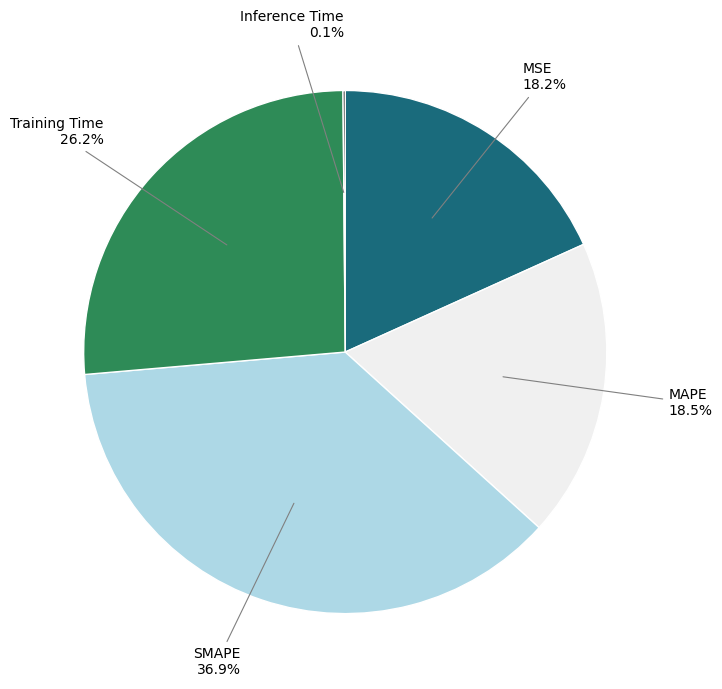

Does any single category account for the majority?

No